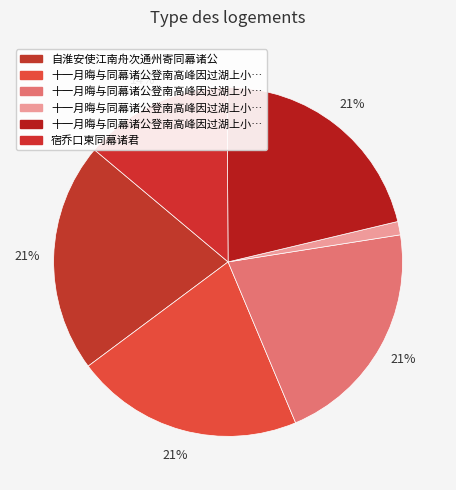

Which category has the smallest portion of the pie?

十一月晦与同幕诸公登南高峰因过湖上小集